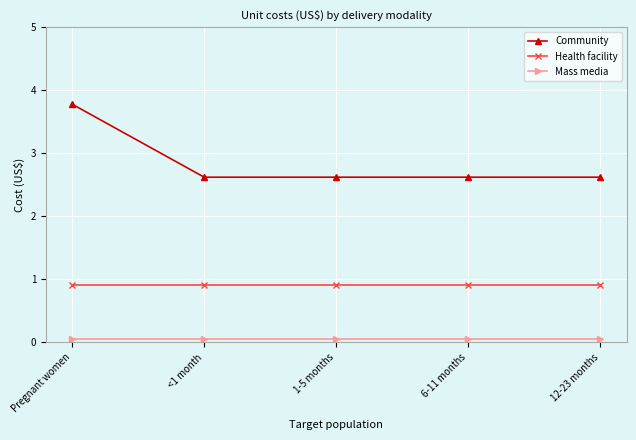

Which series has the widest spread of values?

Community